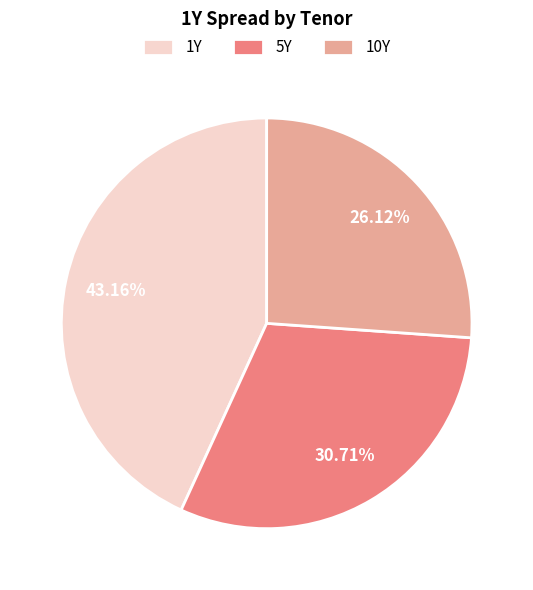

Approximately how many times larger is the value at 10Y compared to 5Y?

0.9